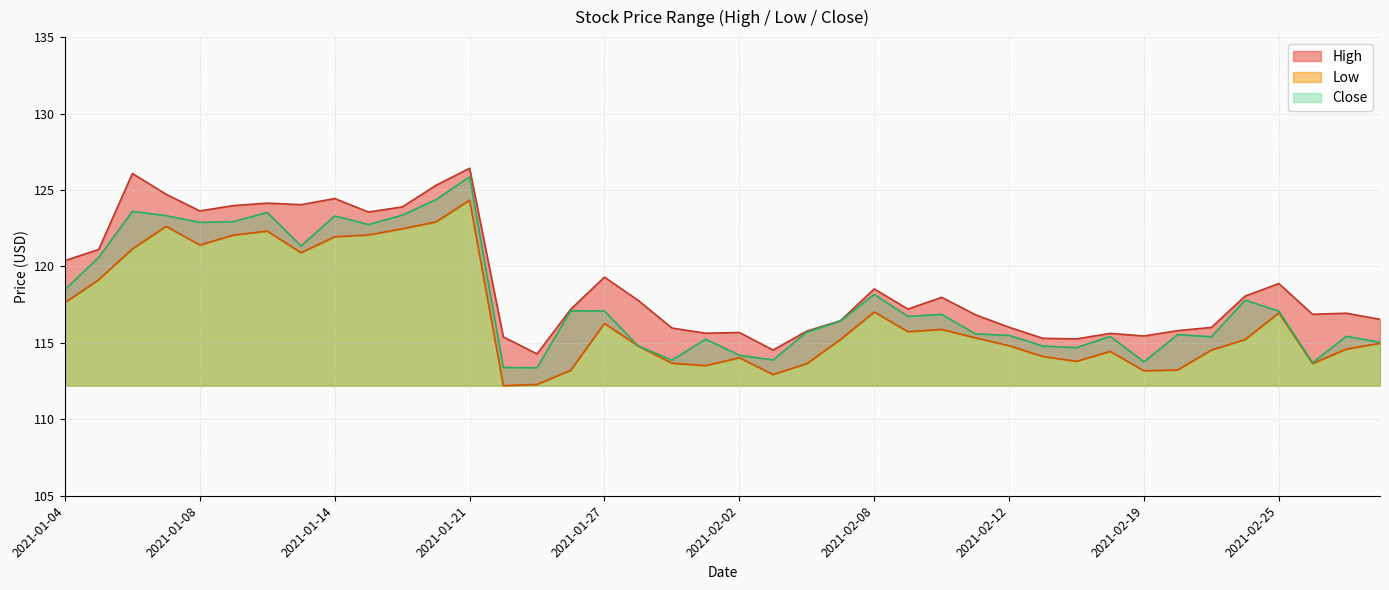

Where is High nearest to the value 120?

2021-01-04